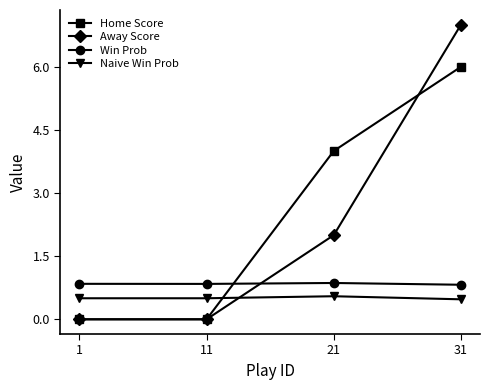

Rank the series by their maximum value, from highest to lowest.

Away Score, Home Score, Win Prob, Naive Win Prob